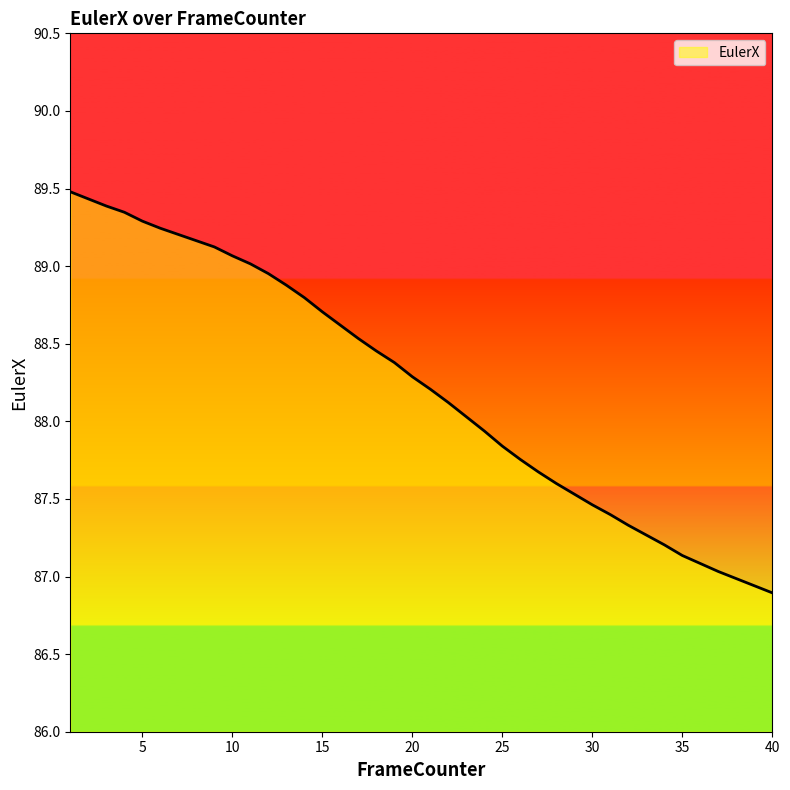

What is the difference between the maximum and minimum values?

2.6